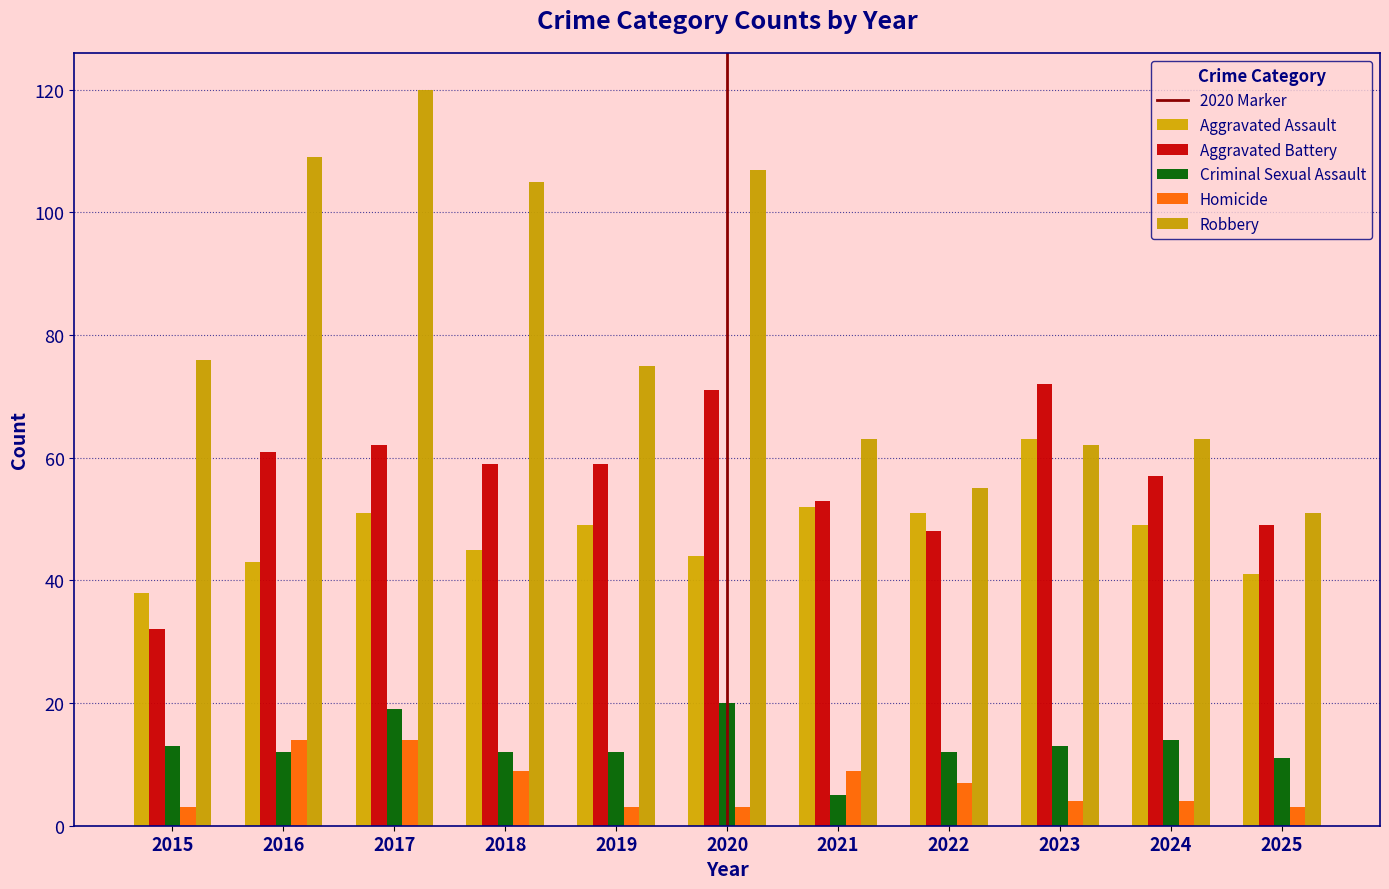

Which category has the highest value in the Criminal Sexual Assault series?

2020